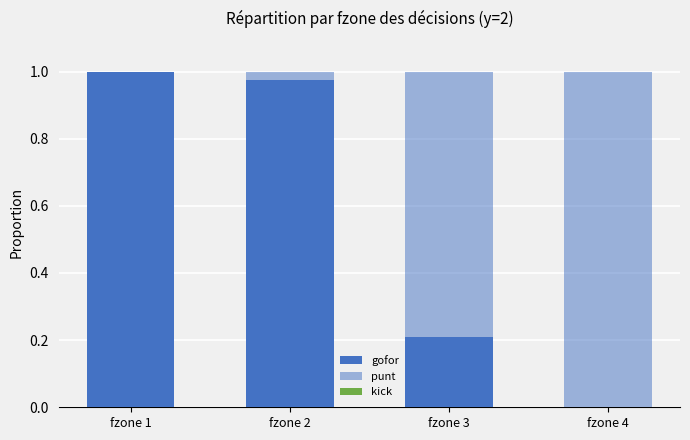

Which series has the largest range (max minus min)?

punt